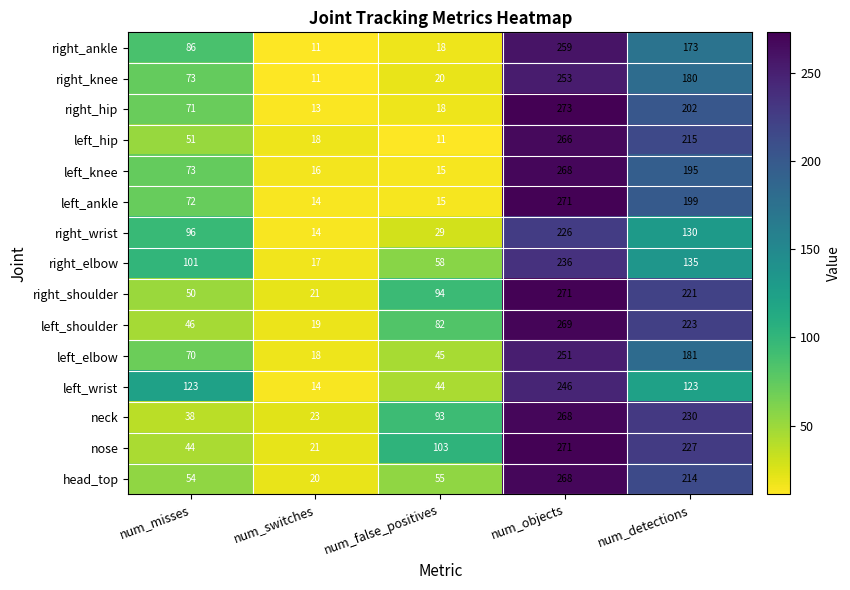

List the labels in order of right_ankle value, largest first.

num_objects, num_detections, num_misses, num_false_positives, num_switches